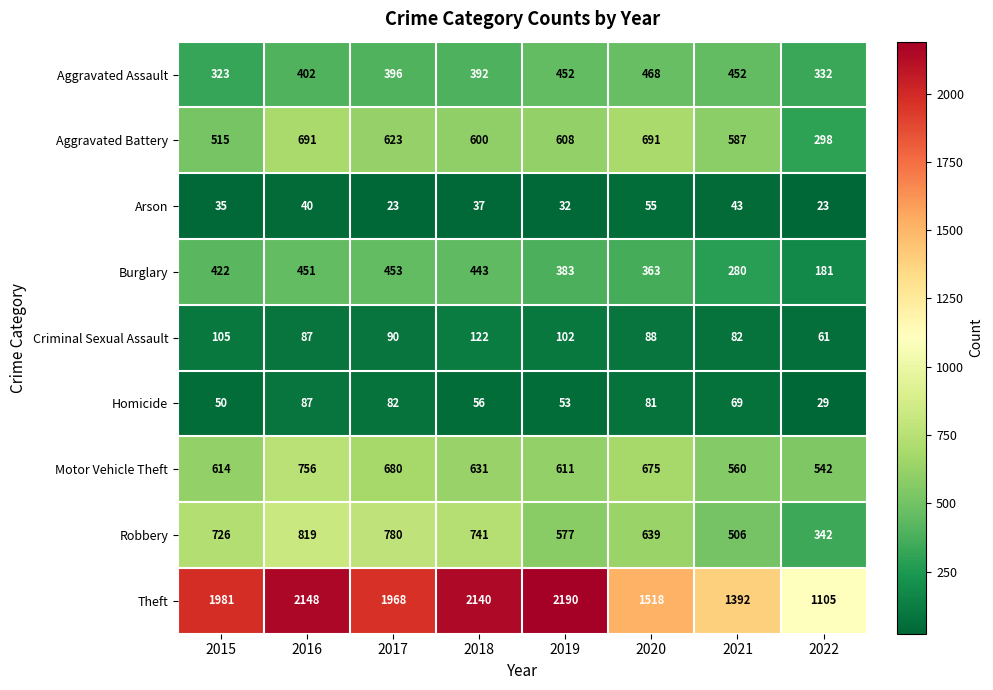

At 2018, list the series in order from largest to smallest.

Theft, Robbery, Motor Vehicle Theft, Aggravated Battery, Burglary, Aggravated Assault, Criminal Sexual Assault, Homicide, Arson